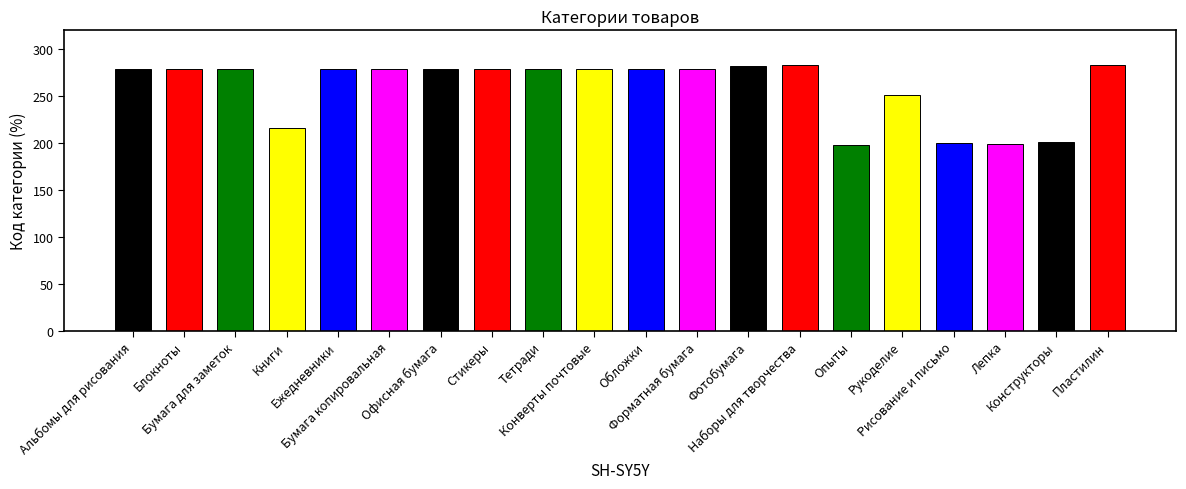

How many data points are less than 279?

6